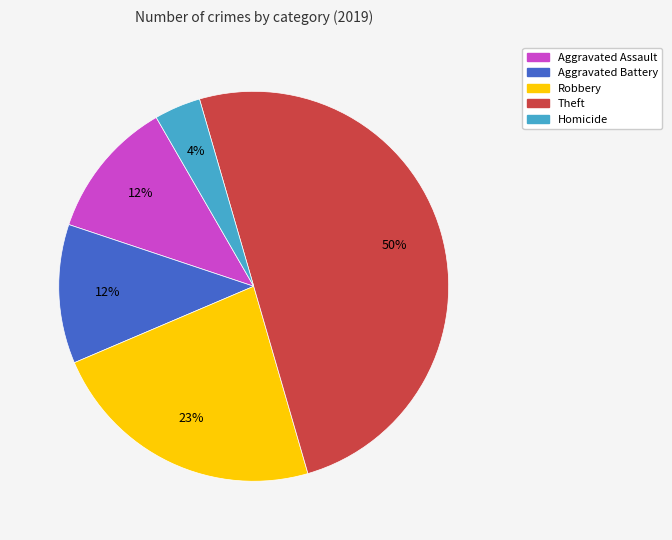

Is Aggravated Battery the majority of the pie?

No